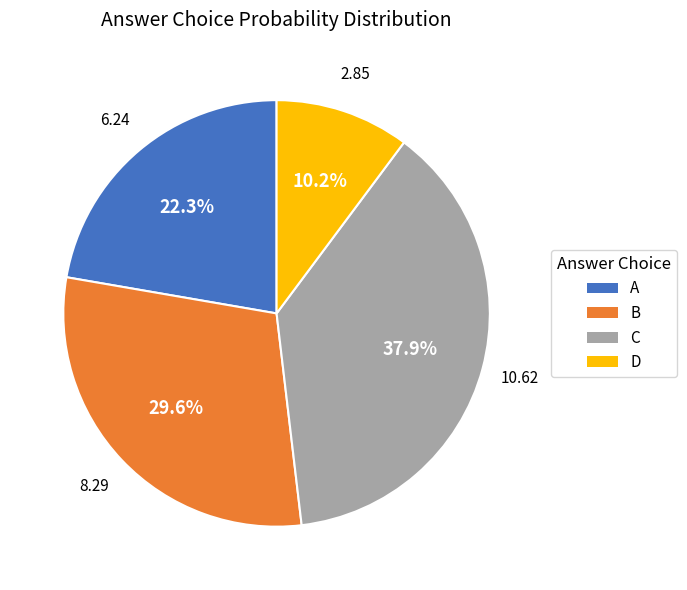

Rank the categories by value from lowest to highest.

D, A, B, C